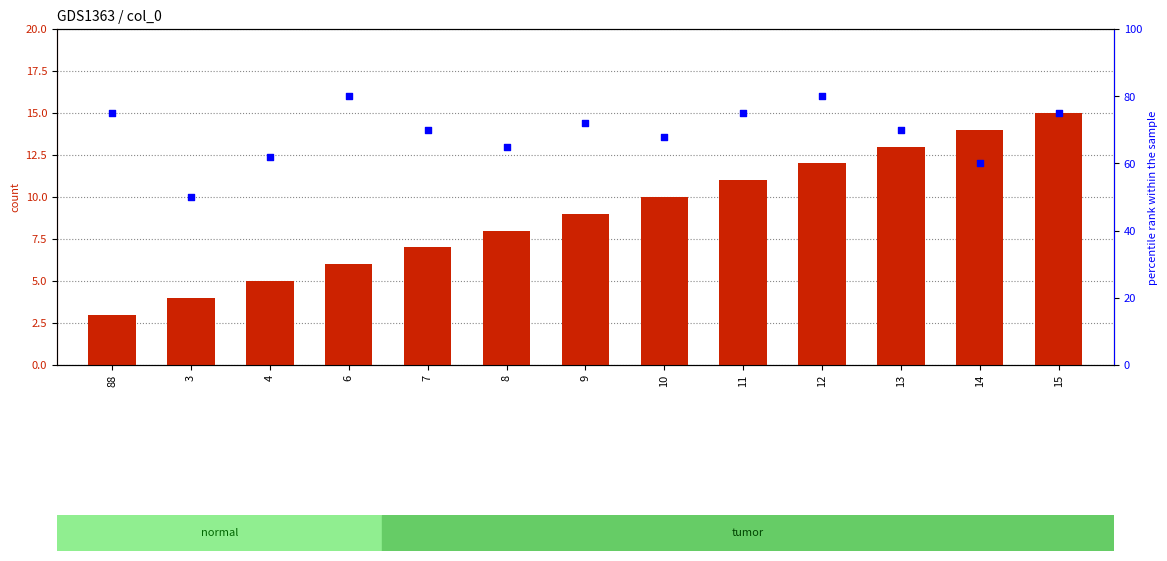

Which series has the largest total across all categories?

percentile rank within the sample